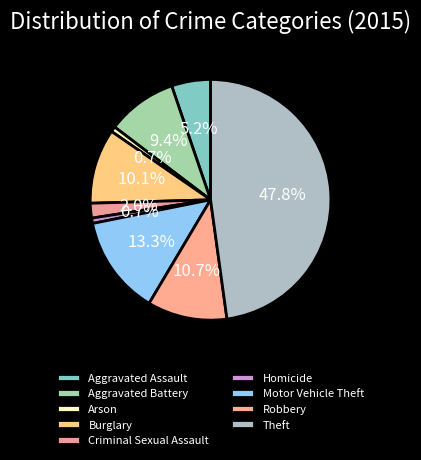

How much of the chart is everything except Theft?

52.2%